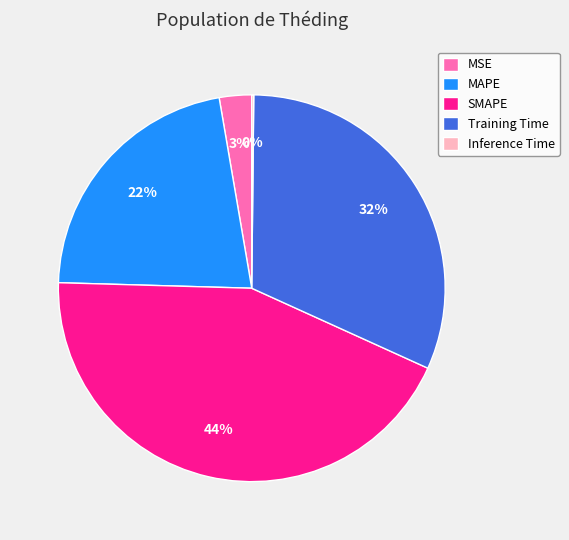

To the nearest percent, what is the combined percentage of MAPE and MSE?

25%